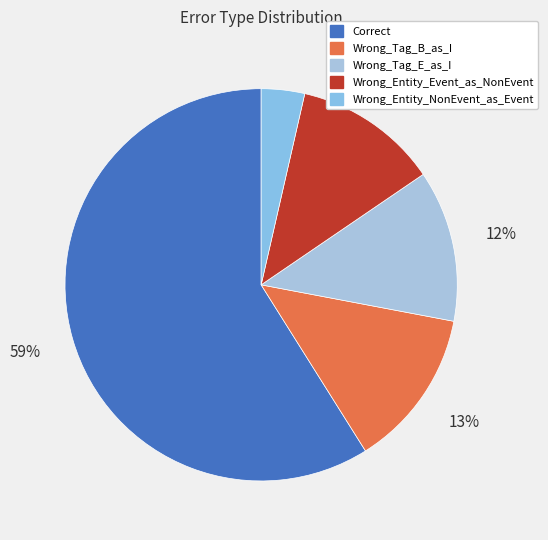

What is the ratio of the value at Wrong_Entity_NonEvent_as_Event to the value at Wrong_Entity_Event_as_NonEvent?

0.3